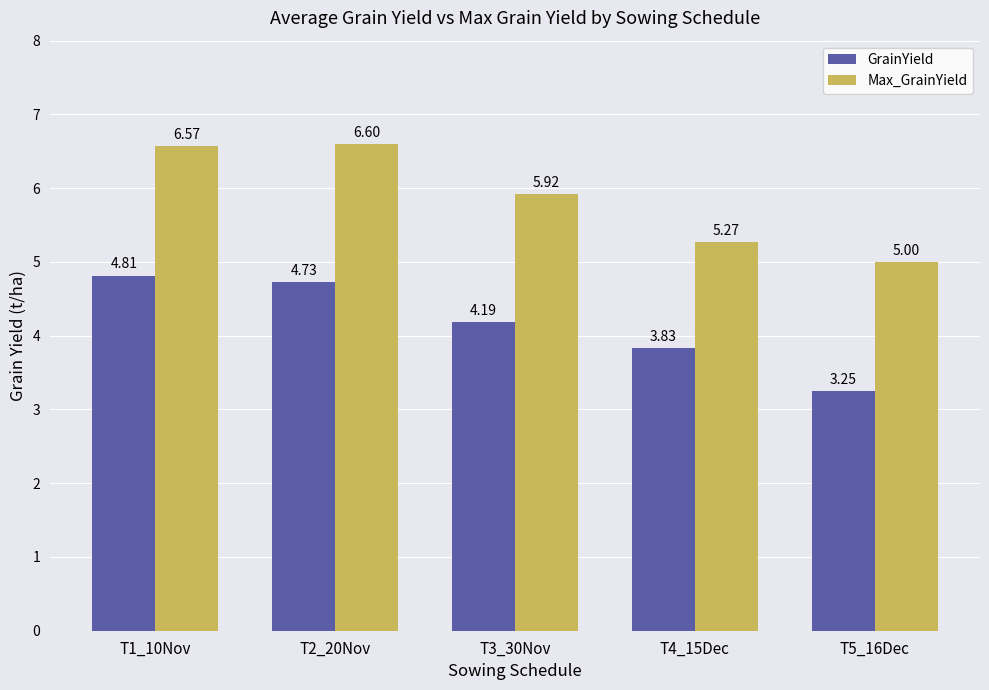

List the labels in order of Max_GrainYield value, smallest first.

T5_16Dec, T4_15Dec, T3_30Nov, T1_10Nov, T2_20Nov